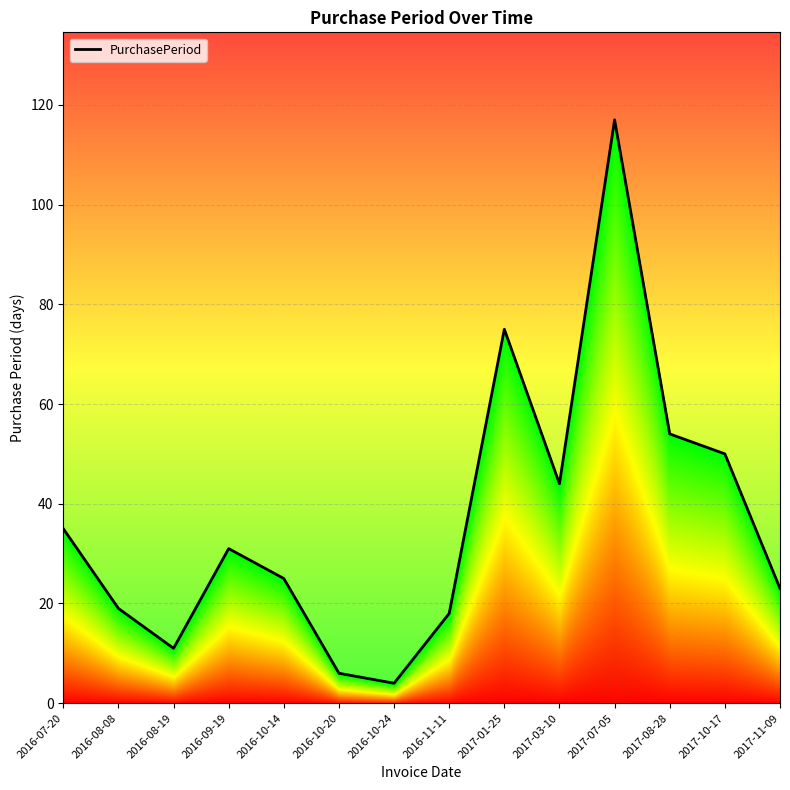

Reading left to right, extract all data points from this chart.

2016-07-20=35	2016-08-08=19	2016-08-19=11	2016-09-19=31	2016-10-14=25	2016-10-20=6	2016-10-24=4	2016-11-11=18	2017-01-25=75	2017-03-10=44	2017-07-05=117	2017-08-28=54	2017-10-17=50	2017-11-09=23